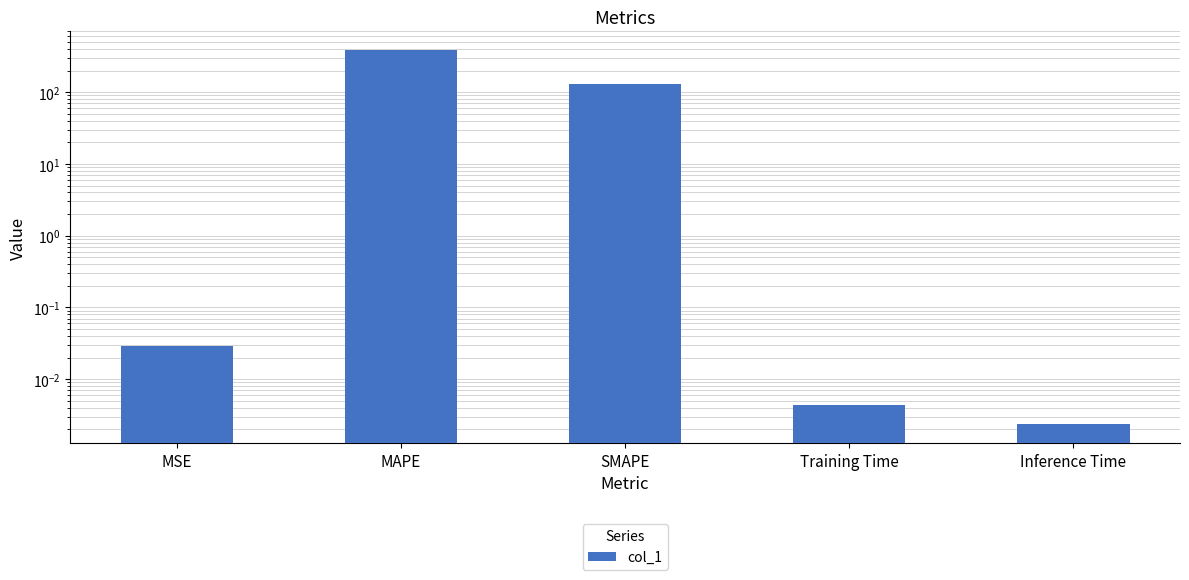

True or false: the data shows 95.9 at MAPE.

False